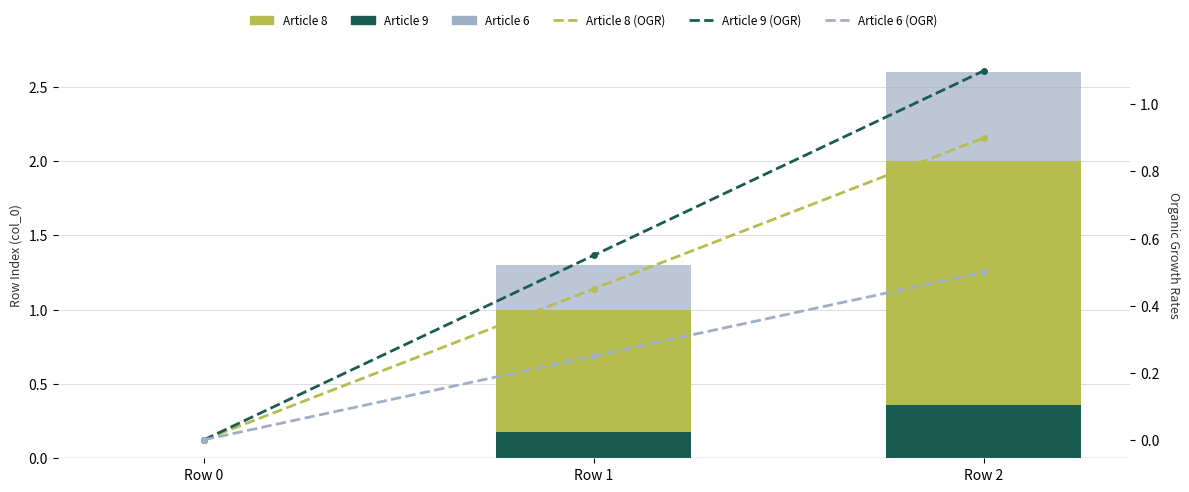

At which category is the sum across all series the highest?

Row 2